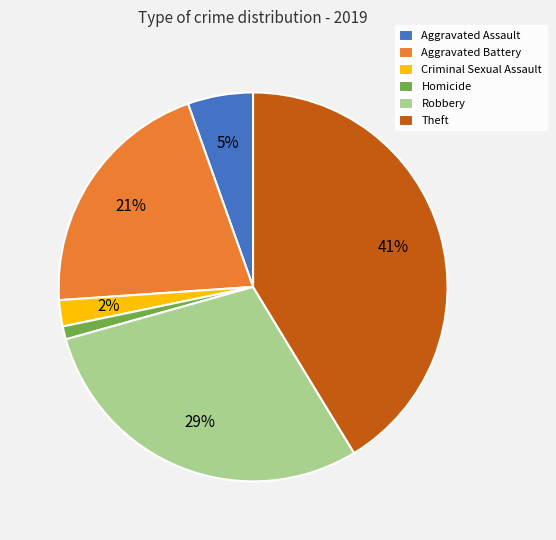

To the nearest percent, what is the combined percentage of Robbery and Theft?

71%